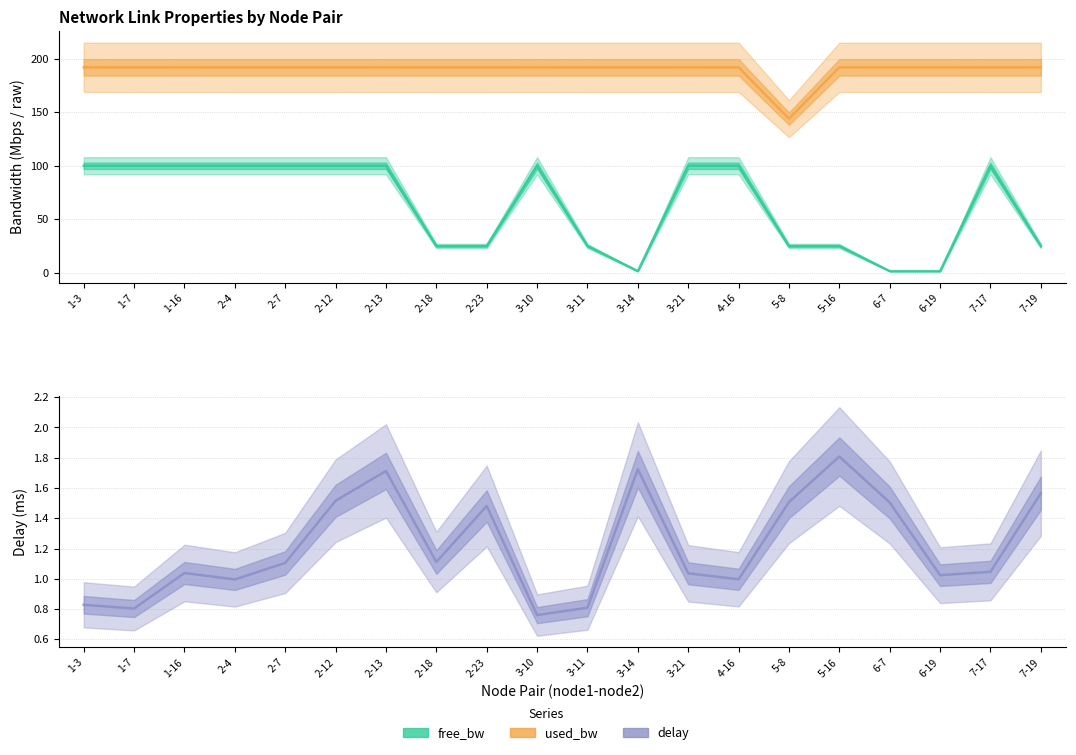

At which category is the sum across all series the highest?

2-13